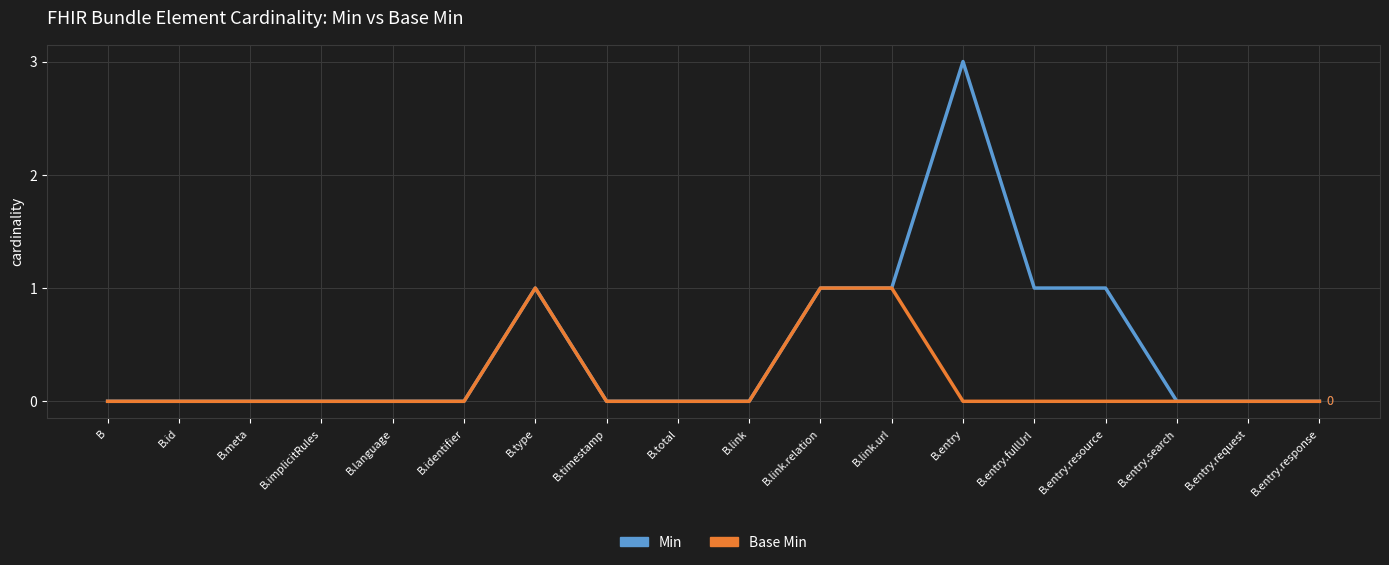

What is the difference between the second highest and minimum values in the Base Min series?

1